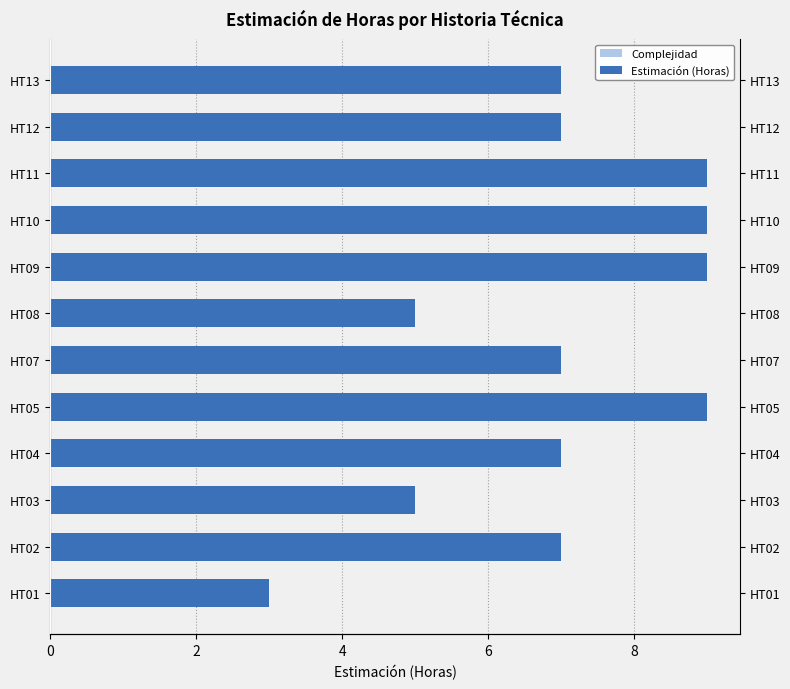

Which series has the widest spread of values?

Estimación (Horas)